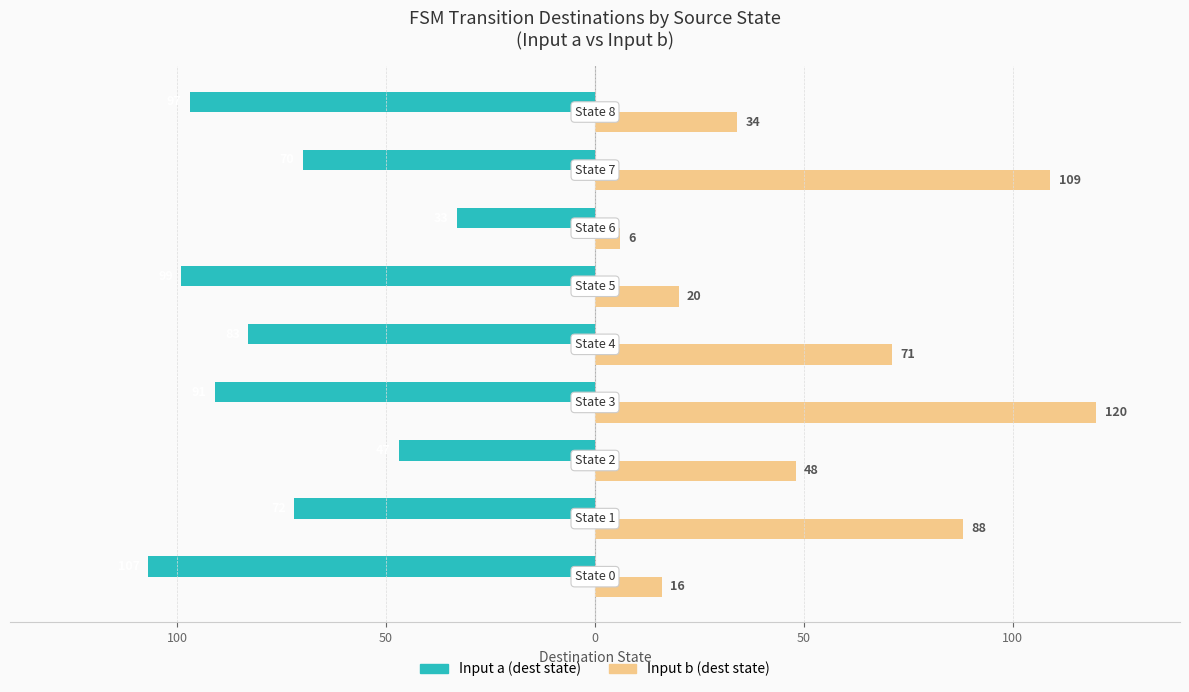

What are all the series names shown in the legend?

Input a (dest state), Input b (dest state)